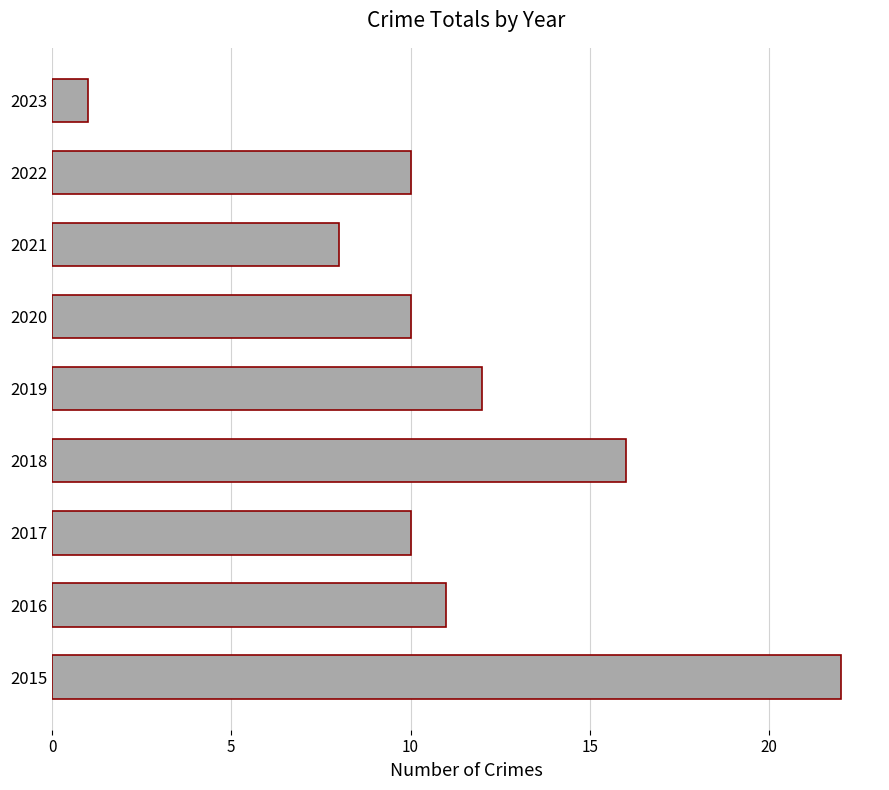

What is the difference between the maximum and minimum values?

21